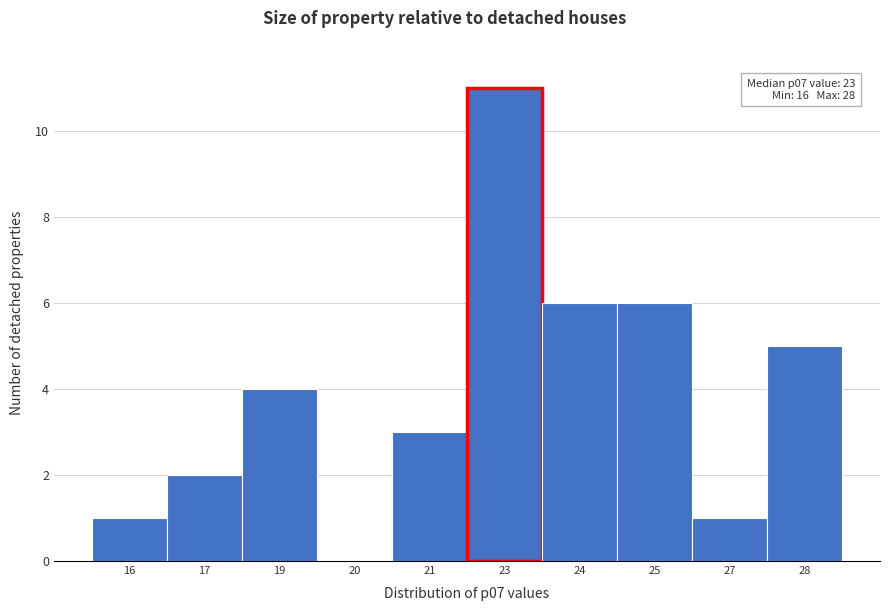

Reading right to left, extract all data points from this chart.

28=5	27=1	25=6	24=6	23=11	21=3	20=0	19=4	17=2	16=1